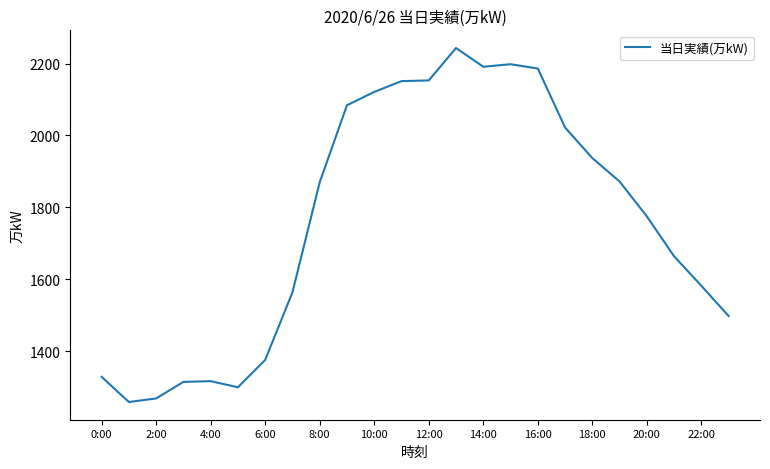

What is the maximum value shown in the chart?

2243